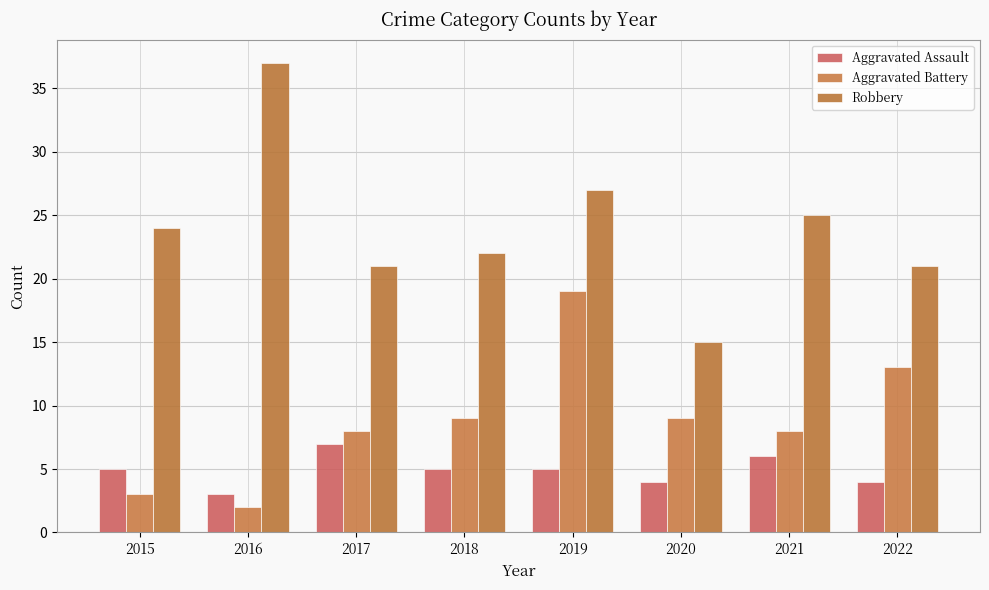

Reading left to right, what are all the values shown in this chart?

Aggravated Assault: 2015=5	2016=3	2017=7	2018=5	2019=5	2020=4	2021=6	2022=4
Aggravated Battery: 2015=3	2016=2	2017=8	2018=9	2019=19	2020=9	2021=8	2022=13
Robbery: 2015=24	2016=37	2017=21	2018=22	2019=27	2020=15	2021=25	2022=21